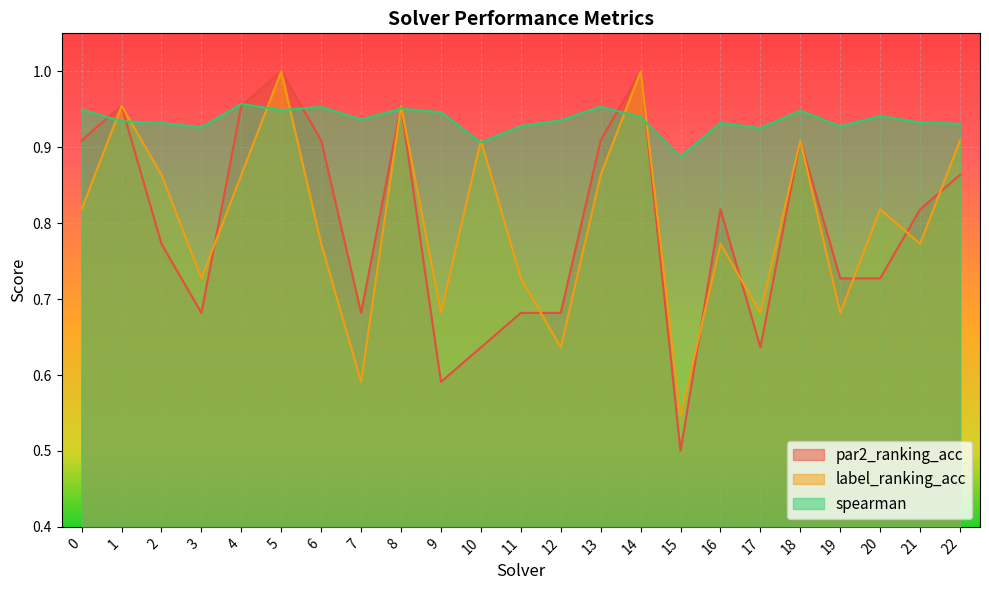

At which category does the chart reach its peak across all series?

5